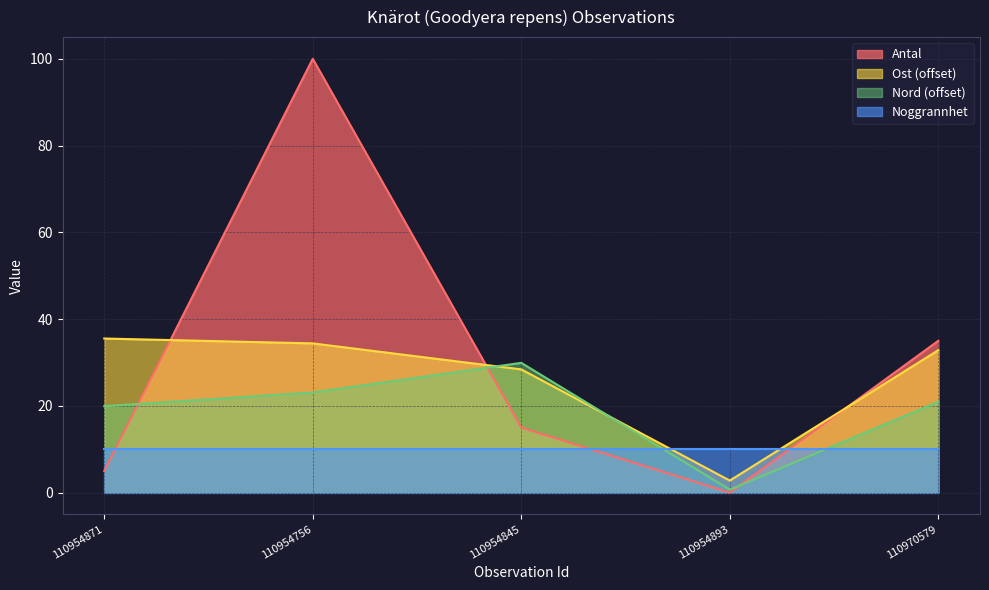

At which label does Nord first exceed 20?

110954756